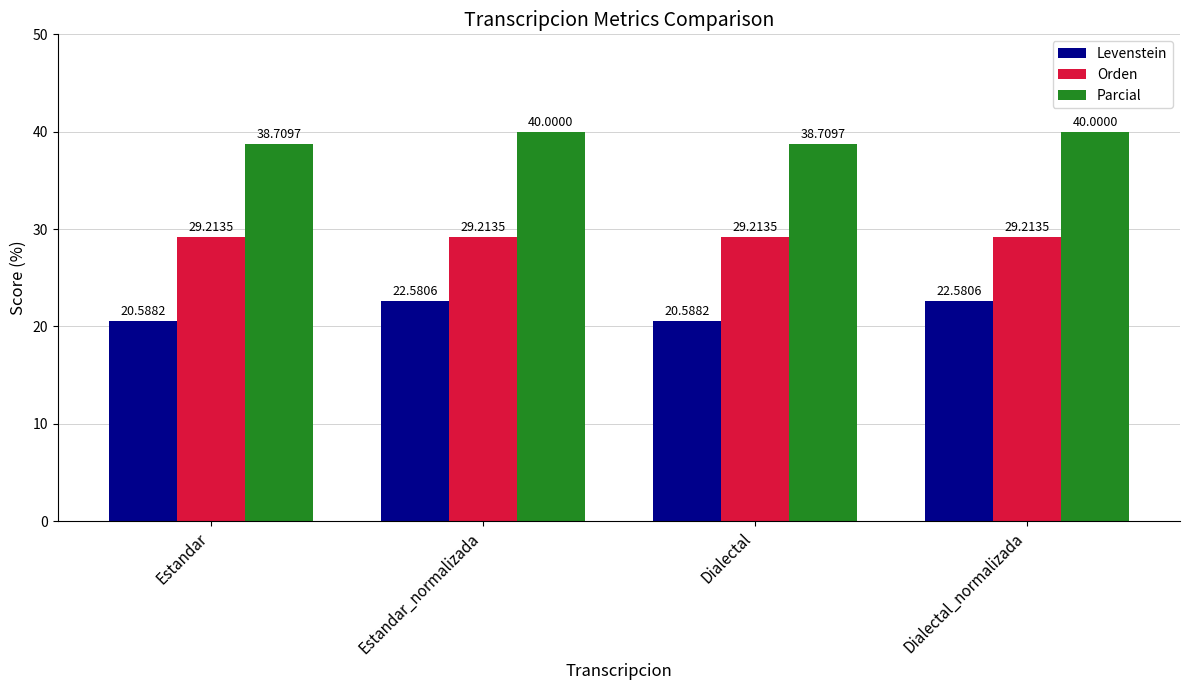

Is it true that Levenstein equals 20.6 at Estandar?

True